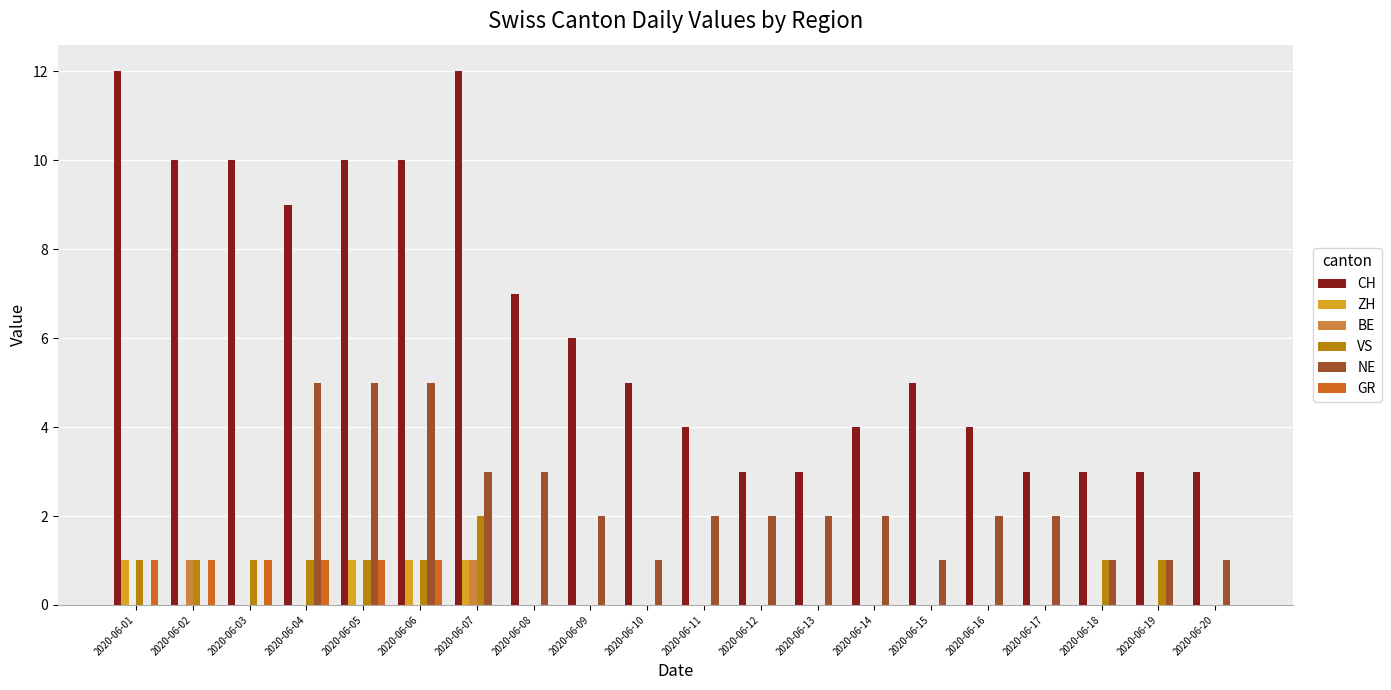

Count the GR values in the range 0 to 1.

20